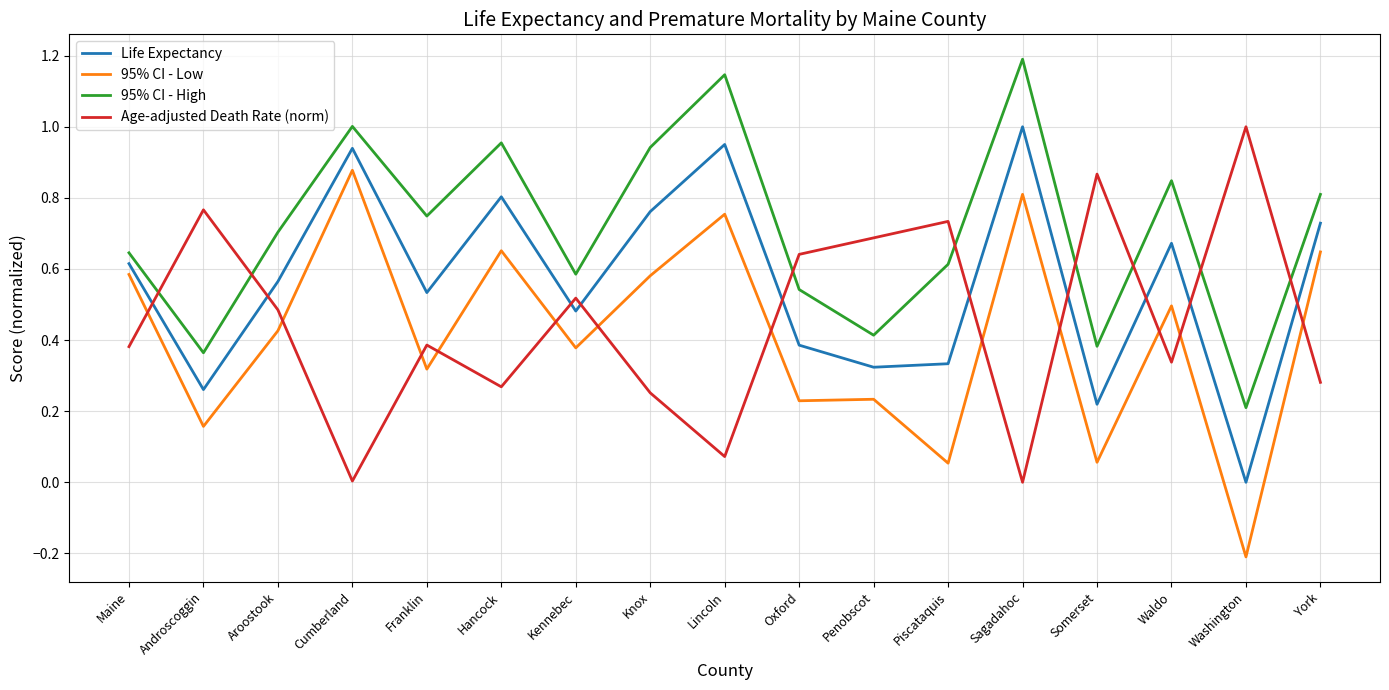

How many lines are shown in the chart?

4